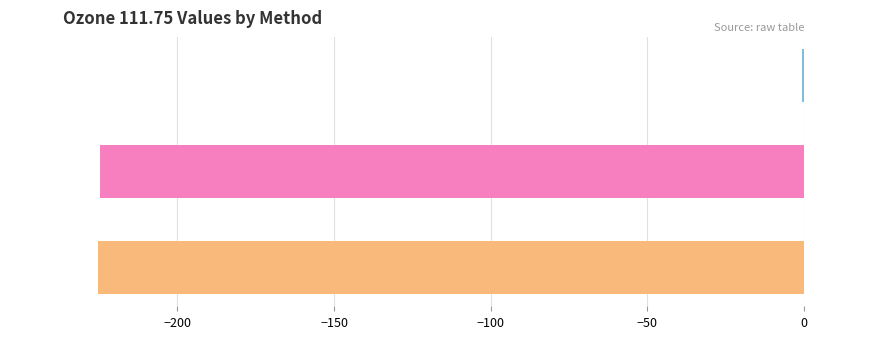

What is the sum of all values?

-450.6